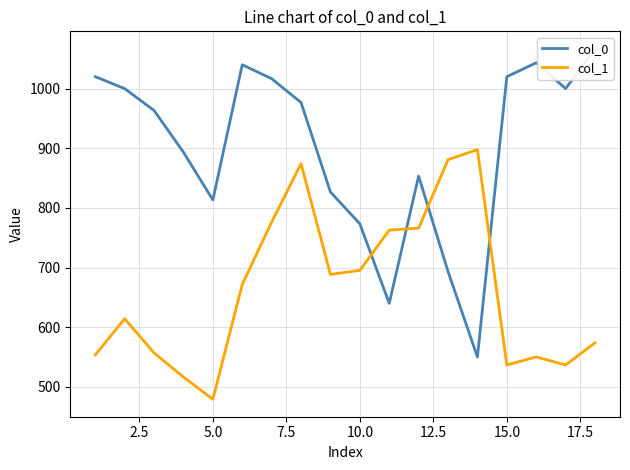

True or false: col_0 has a value of 1642.5 at 2.5.

False